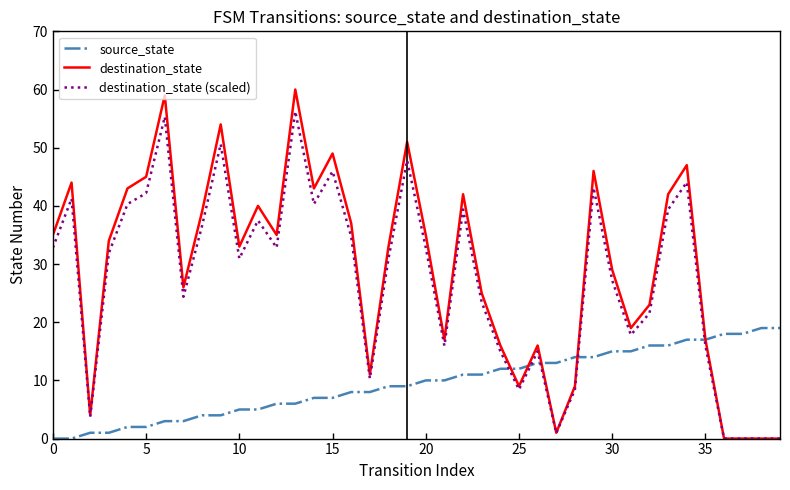

Which series has the widest spread of values?

destination_state